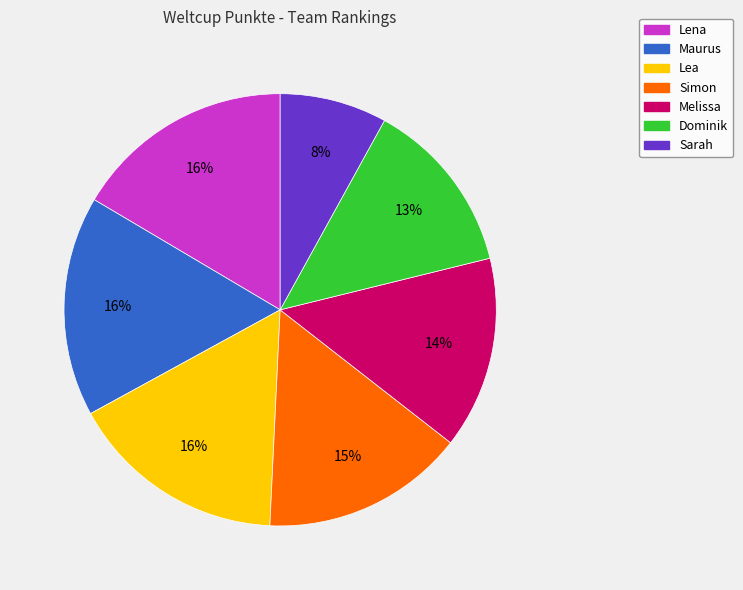

What is the smallest slice in the pie chart?

Sarah